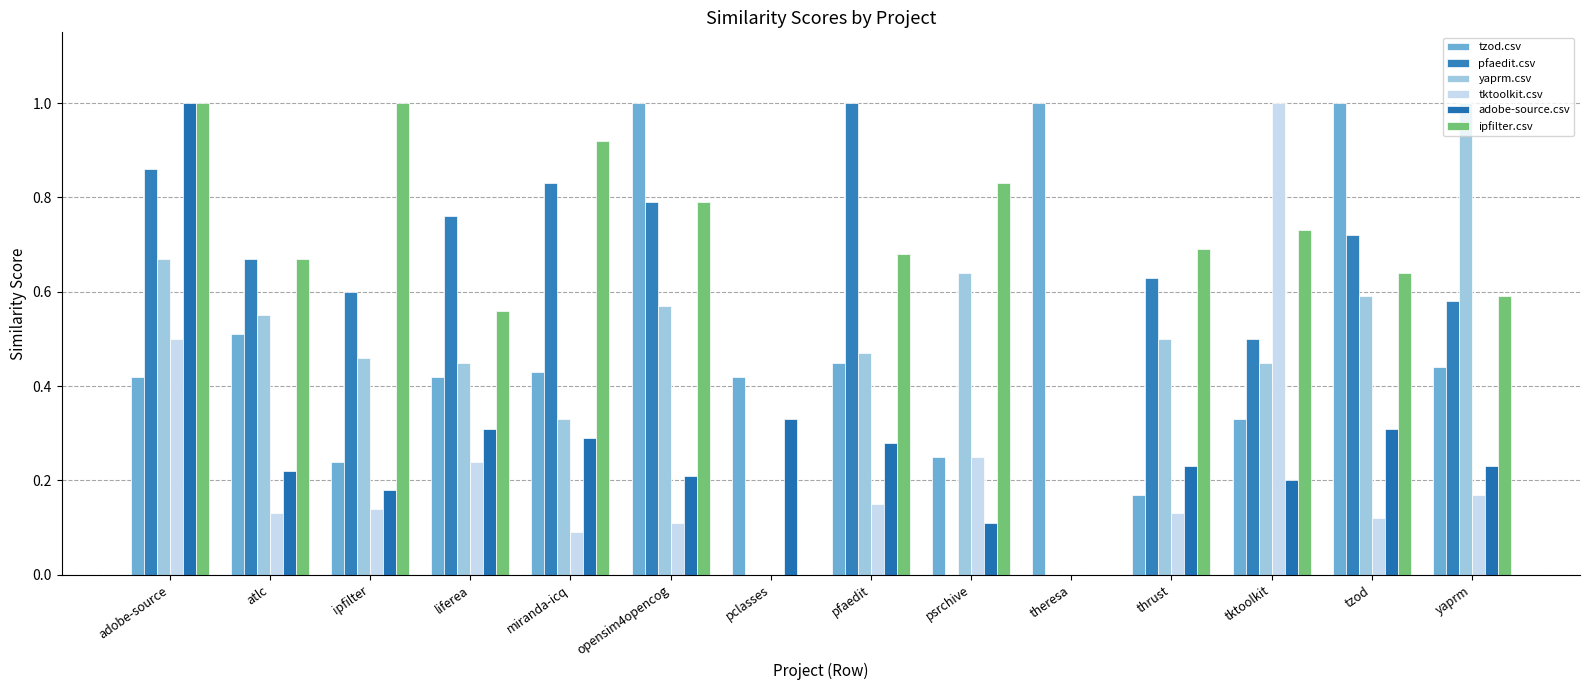

What is the average value of the adobe-source.csv series?

0.3